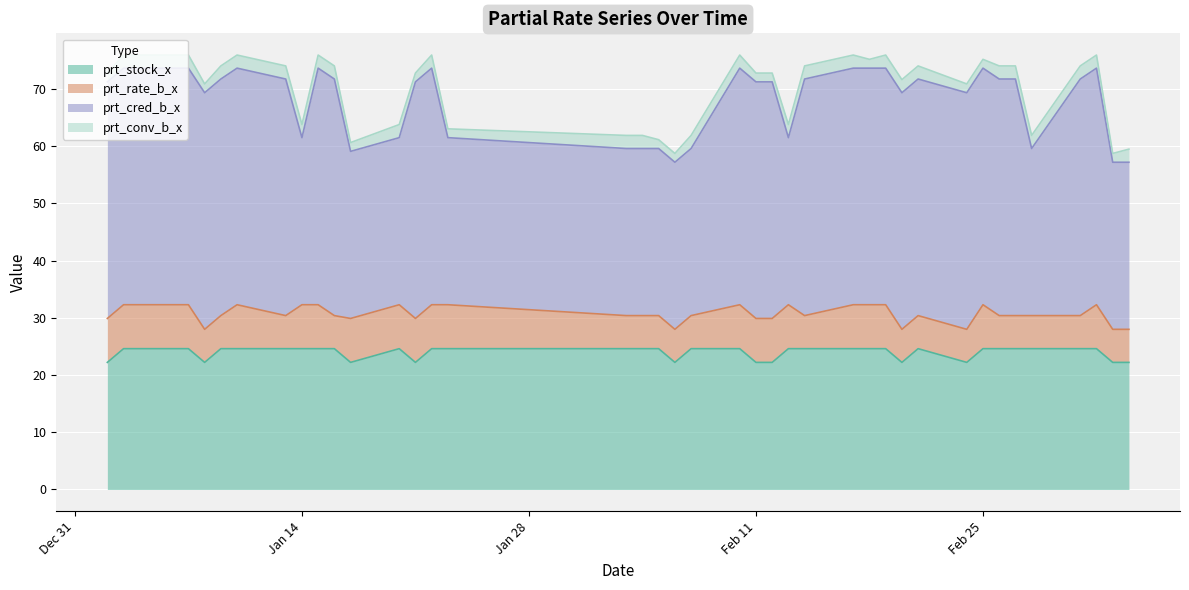

The value of prt_cred_b_x at 2020-01-02 is 24.0. True or false?

False